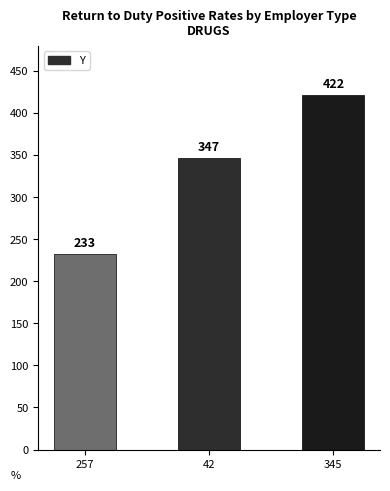

Reading left to right, transcribe all the data shown in this chart.

233	347	422